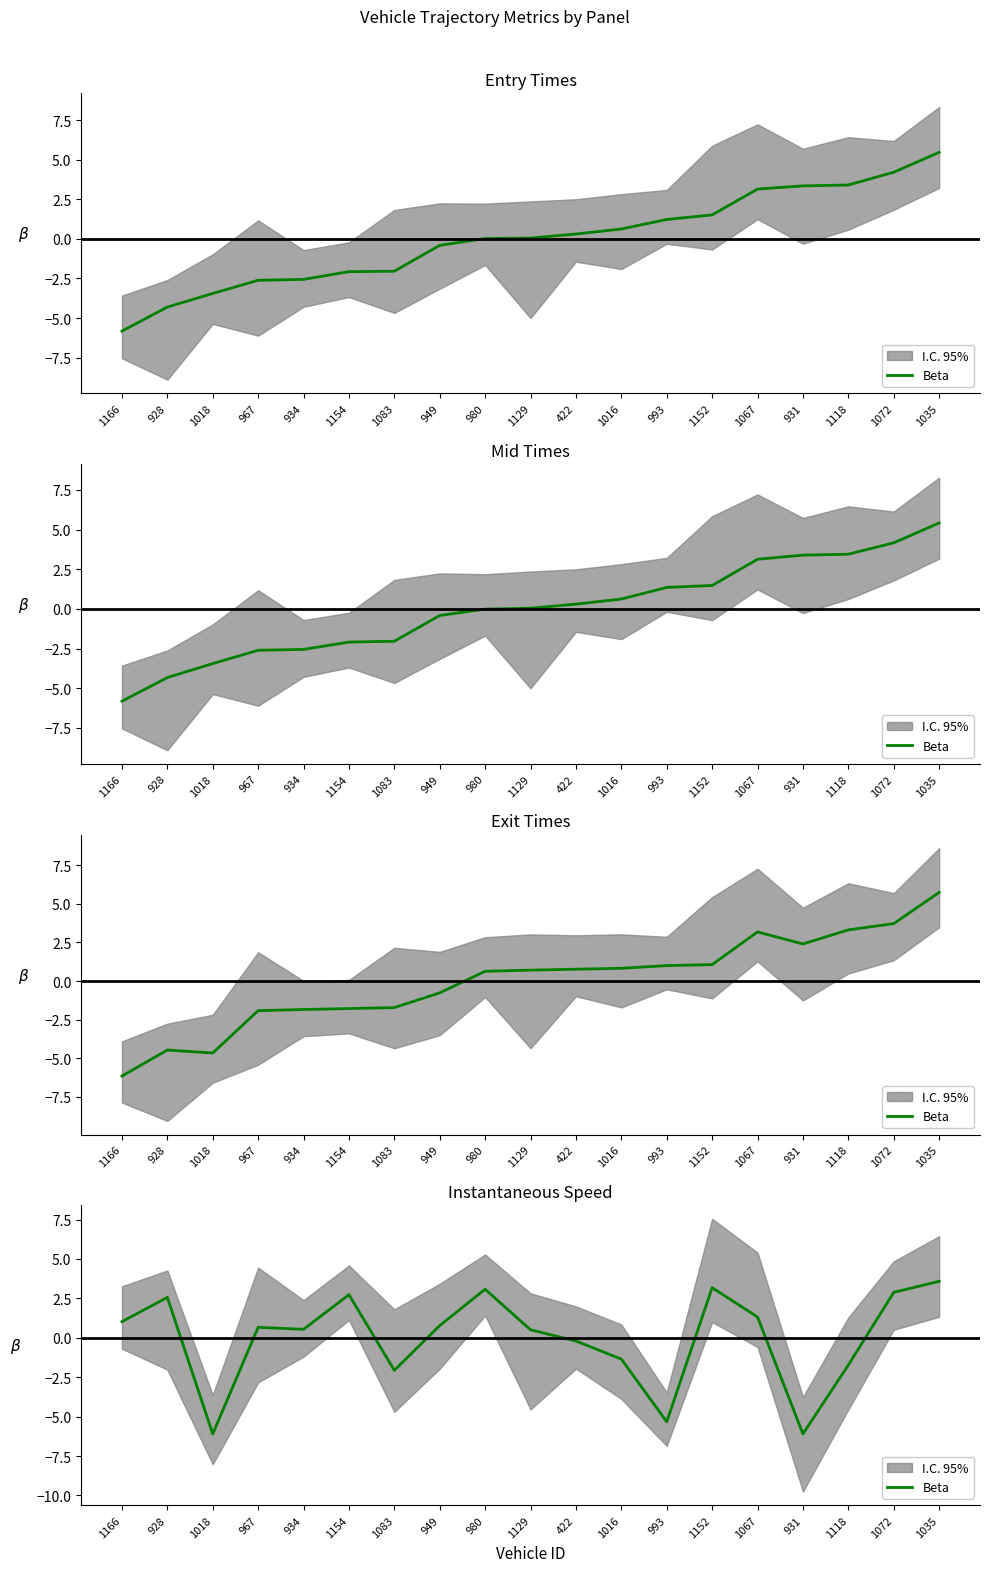

Is it true that the value at 1016 is -2.3?

False